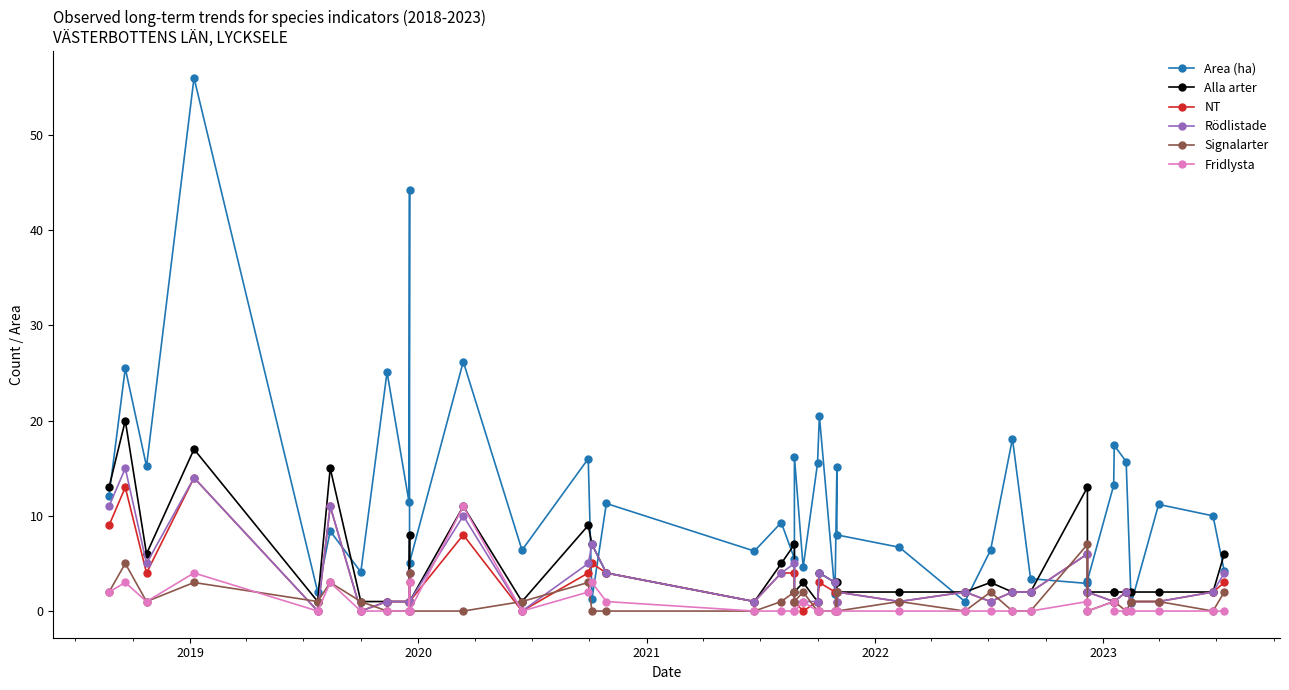

Does the chart display data point markers on the line(s)?

Yes